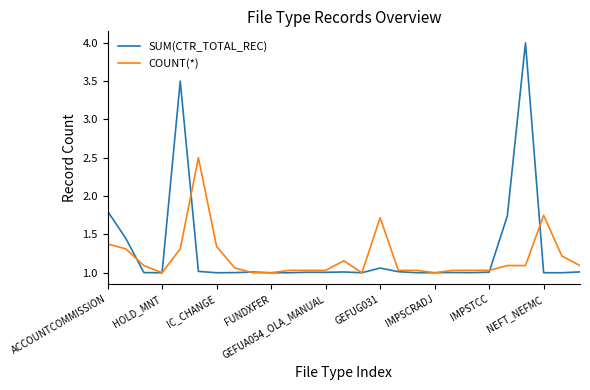

Which series has the widest spread of values?

SUM(CTR_TOTAL_REC)